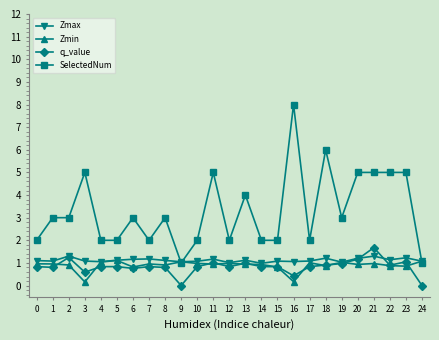

Is it true that SelectedNum equals 3.0 at 1?

True